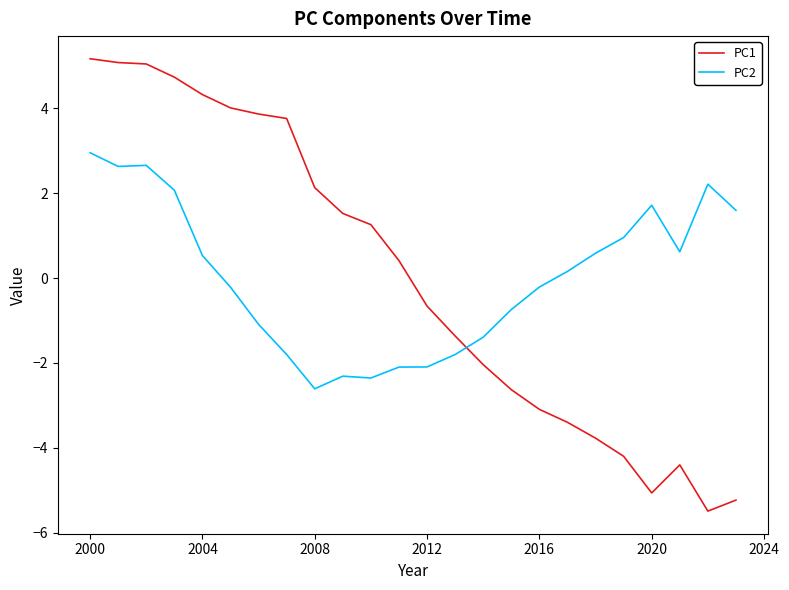

Which series has the largest range (max minus min)?

PC1